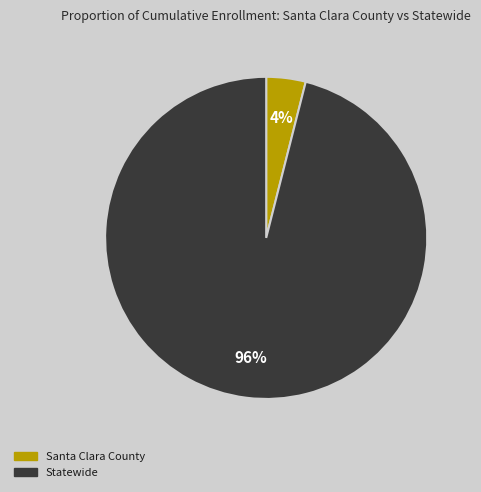

Combined, do Santa Clara County and Statewide account for over 50%?

Yes